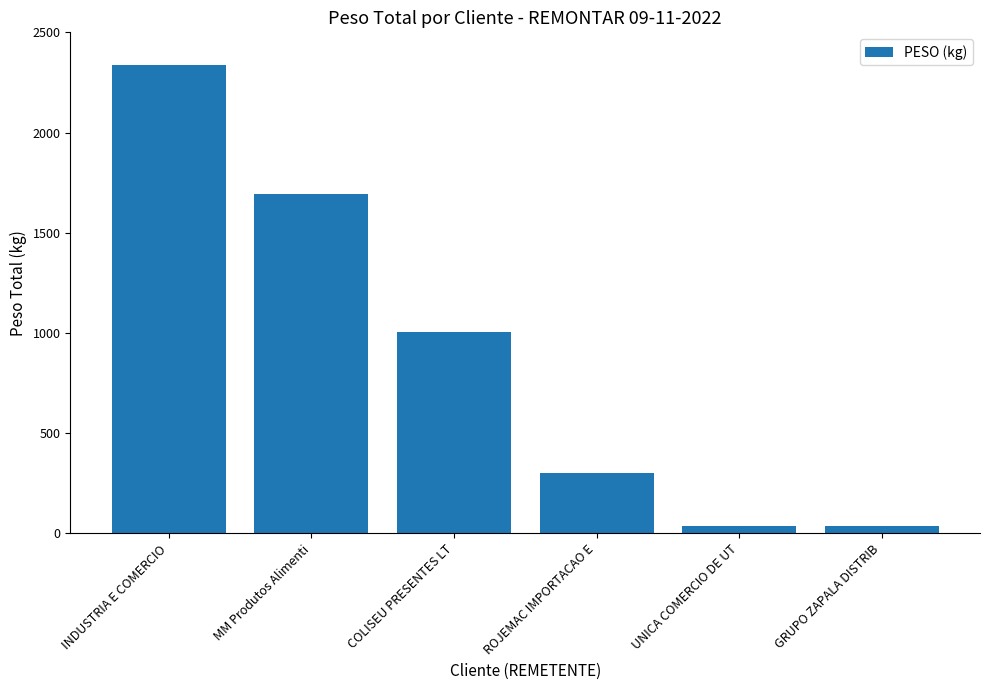

At which label is the value closest to 1185?

COLISEU PRESENTES LT